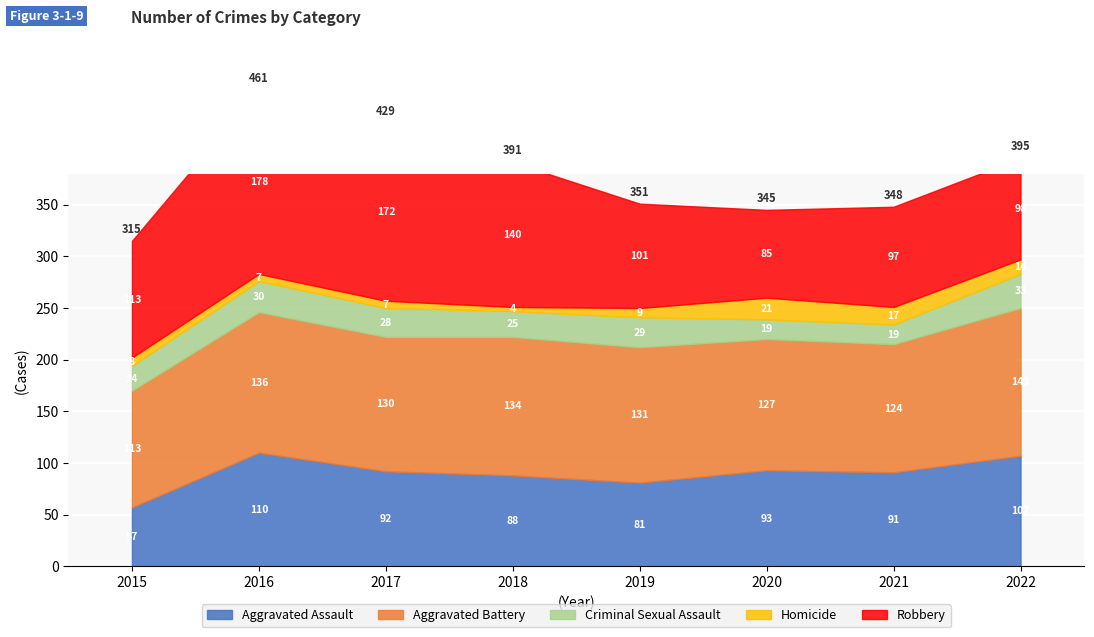

What is the average value of the Robbery series?

123